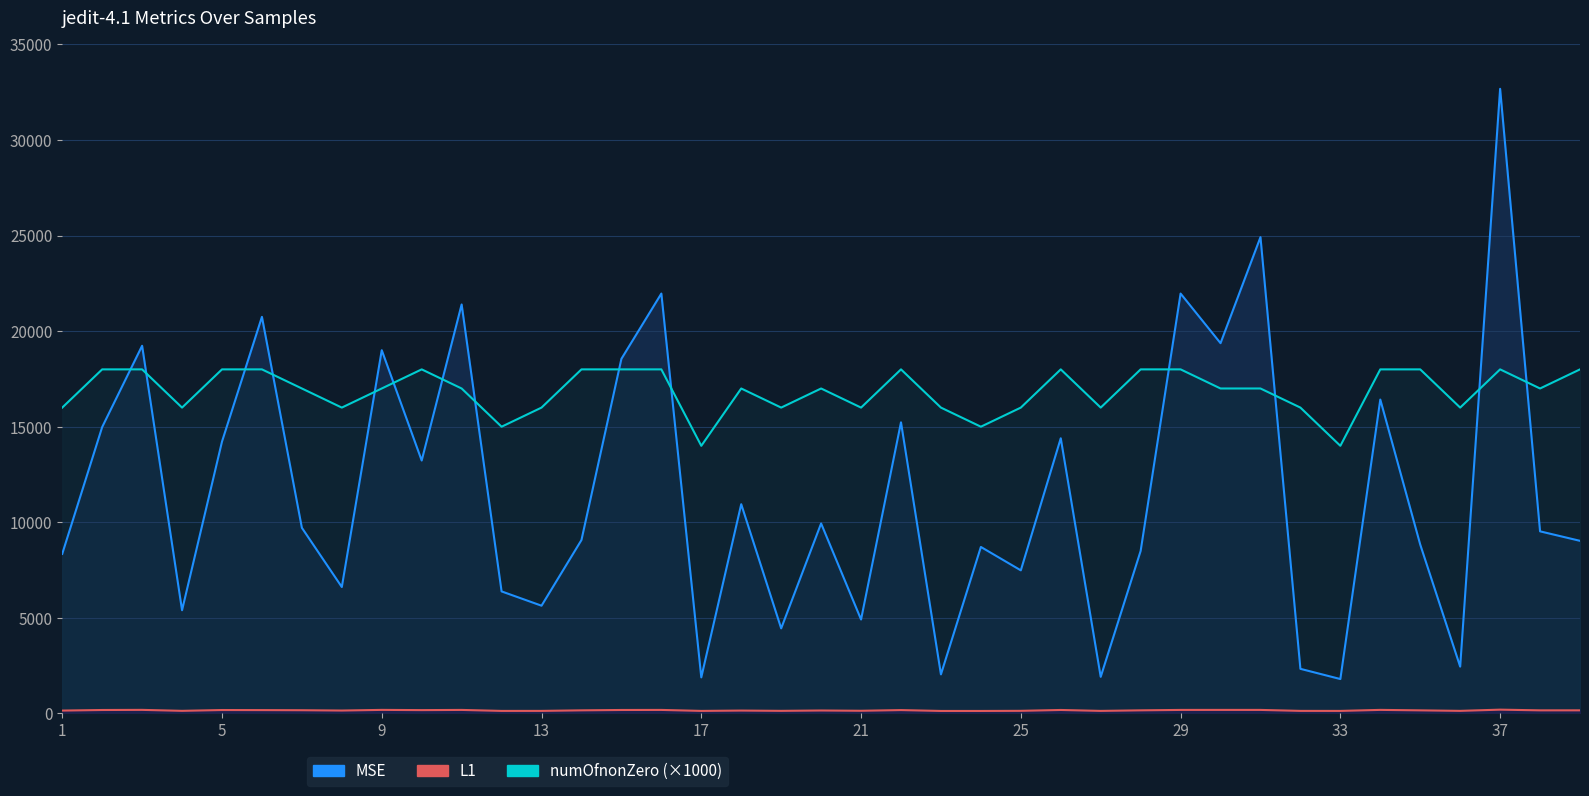

Which series changed the most between 1 and 16?

MSE